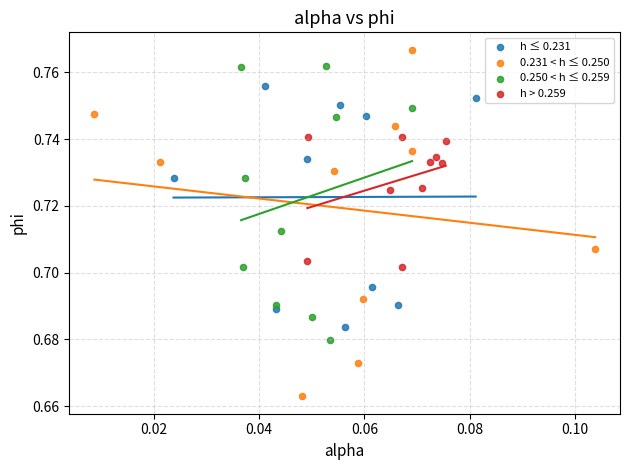

Which series reaches the maximum Y coordinate?

0.231 < h ≤ 0.250